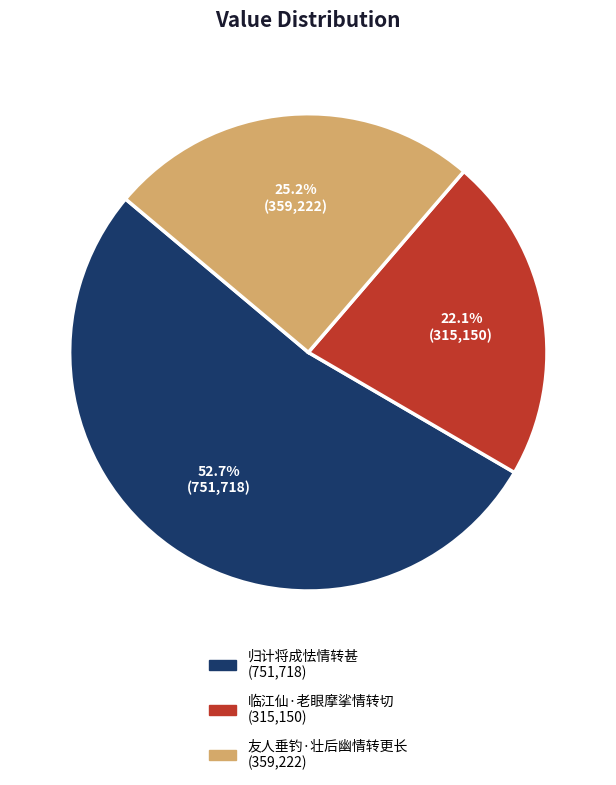

Which has a higher value, 归计将成怯情转甚 or 友人垂钓·壮后幽情转更长?

归计将成怯情转甚